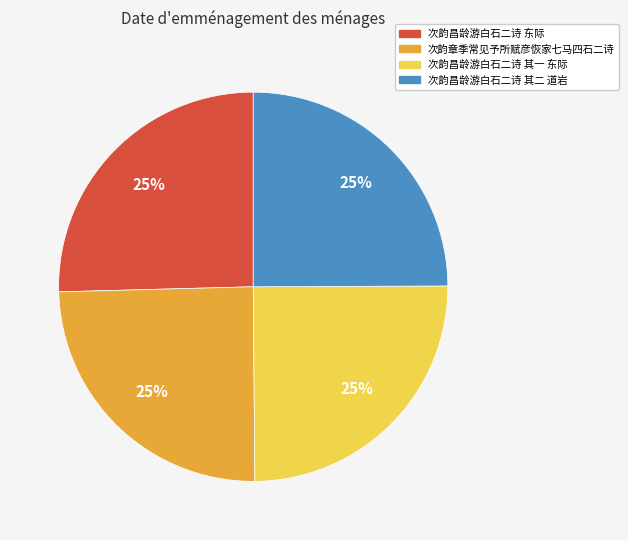

To the nearest percent, what is the combined percentage of 次韵昌龄游白石二诗 其一 东际 and 次韵昌龄游白石二诗 东际?

50%